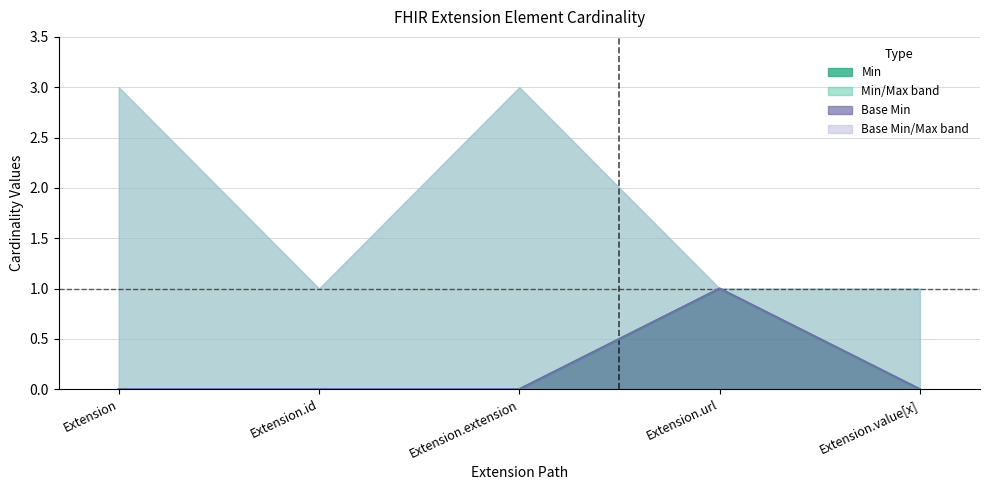

What position from the right is Extension.value[x]?

1